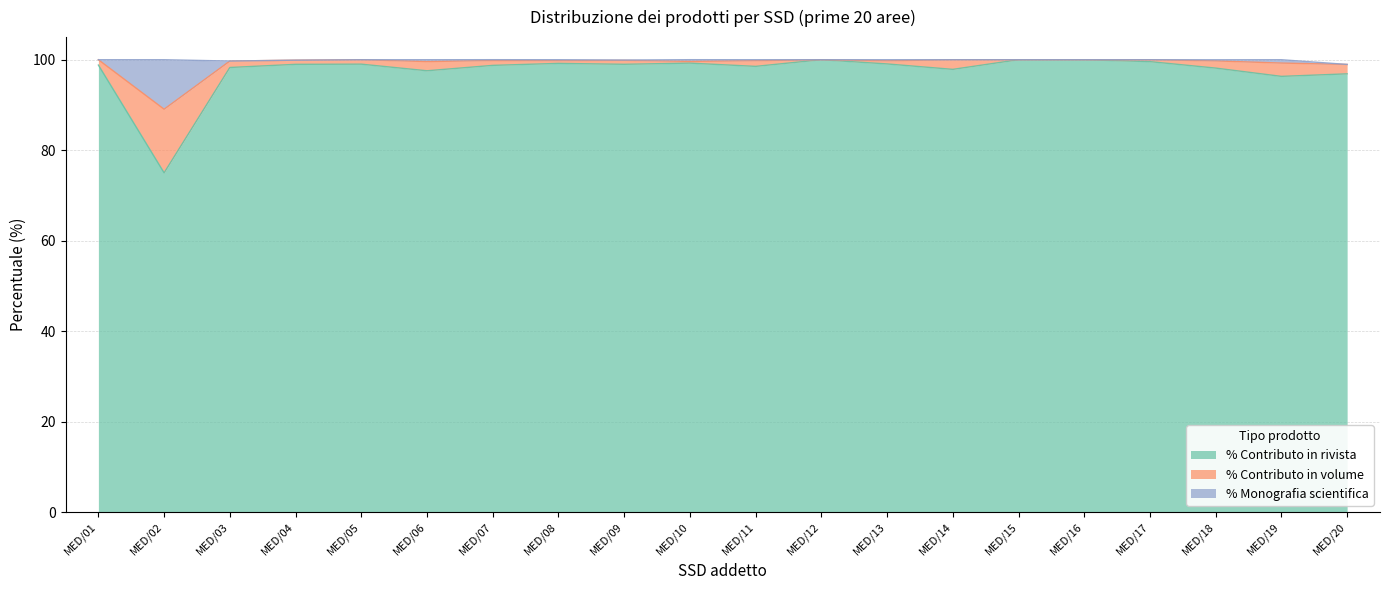

True or false: % Contributo in rivista and % Monografia scientifica cross at least once.

False